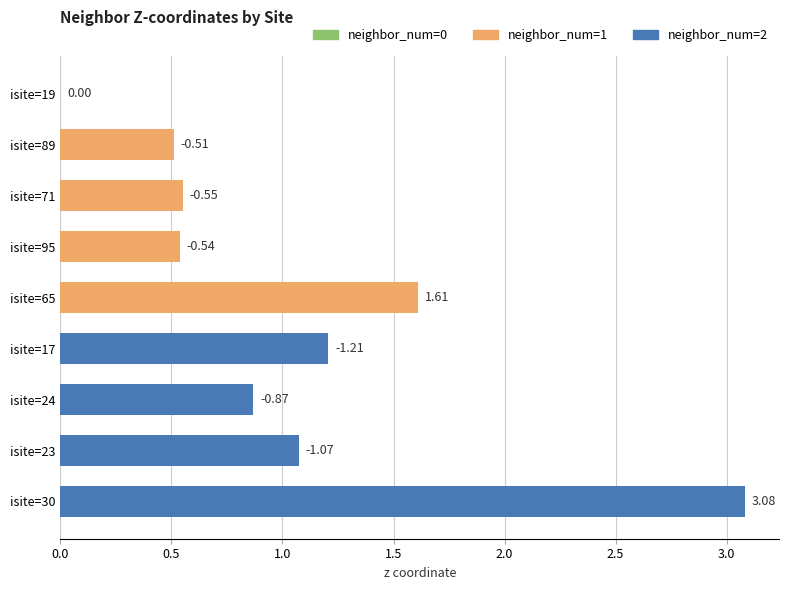

Are the bars horizontal?

Yes